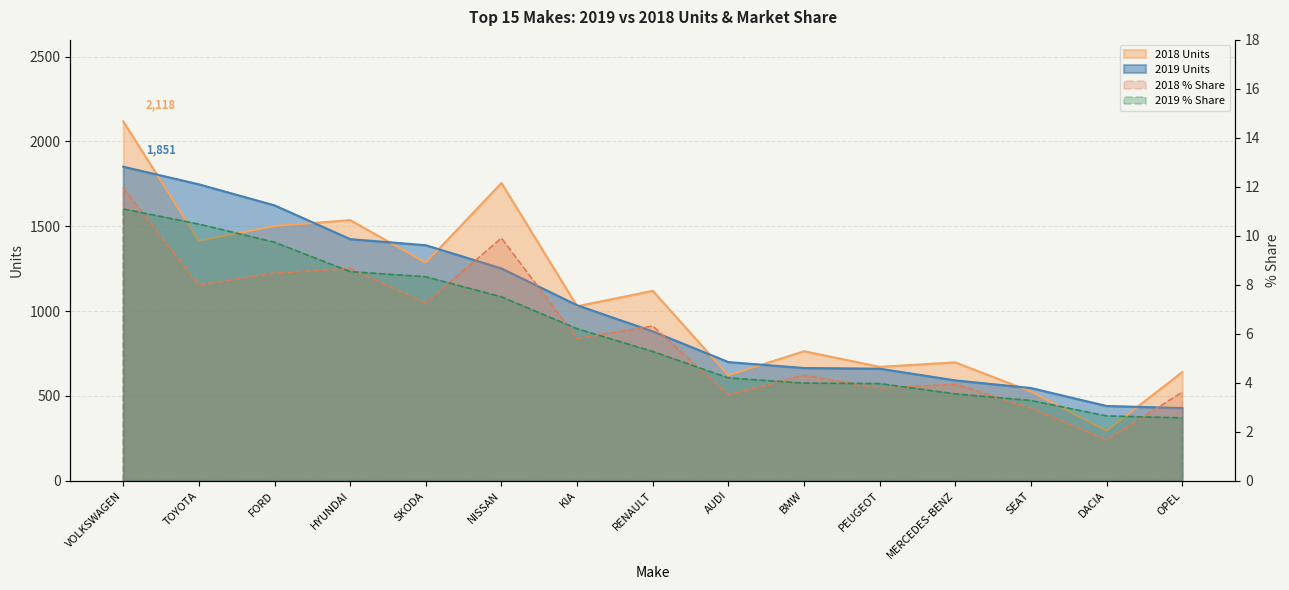

What is the label of the 8th point from the right?

RENAULT